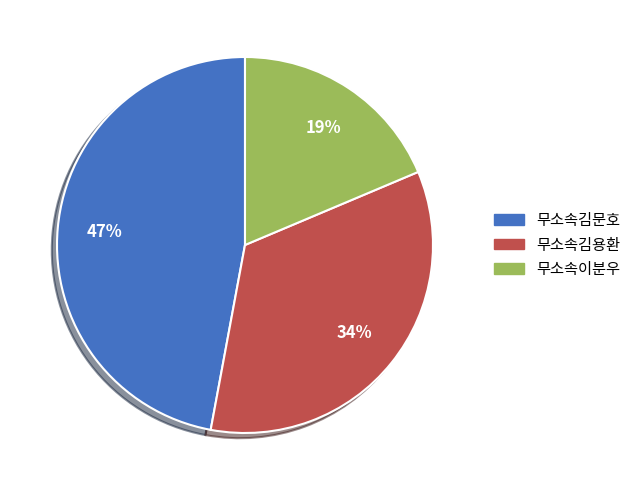

True or false: 무소속김문호 accounts for 47% of the total.

True